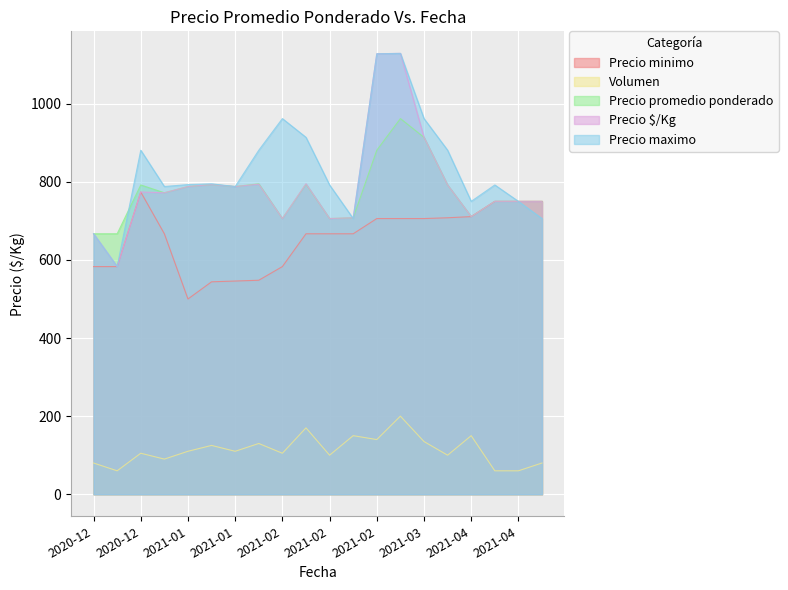

Read the Precio maximo value at 2020-12, to the nearest 50.

900